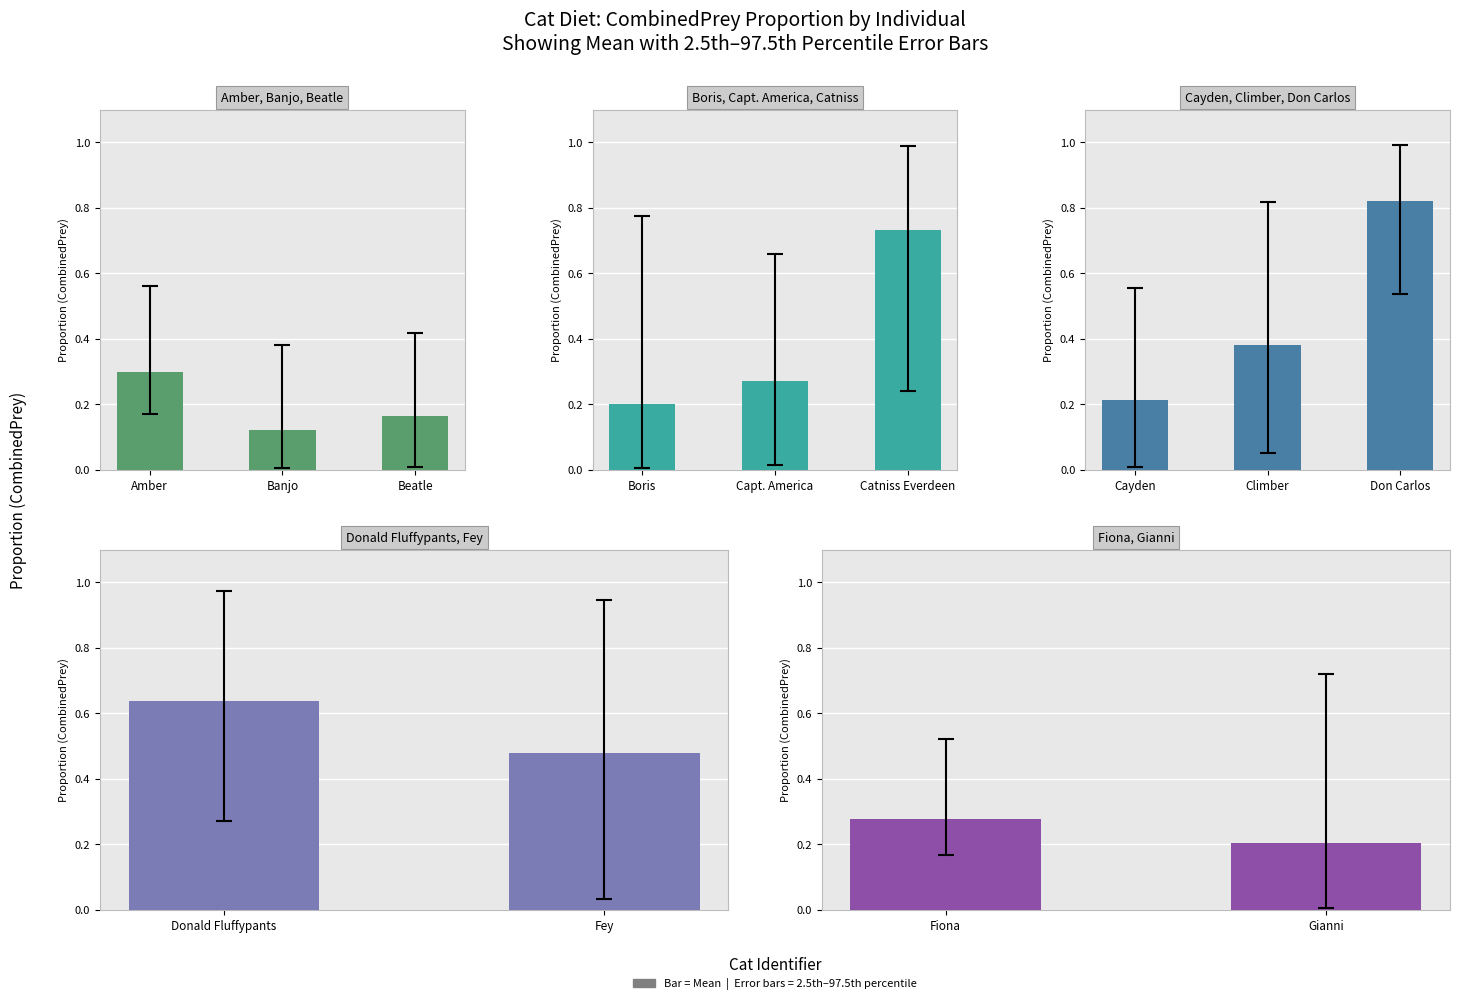

The chart shows a value of 0.3 at Fiona. True or false?

True